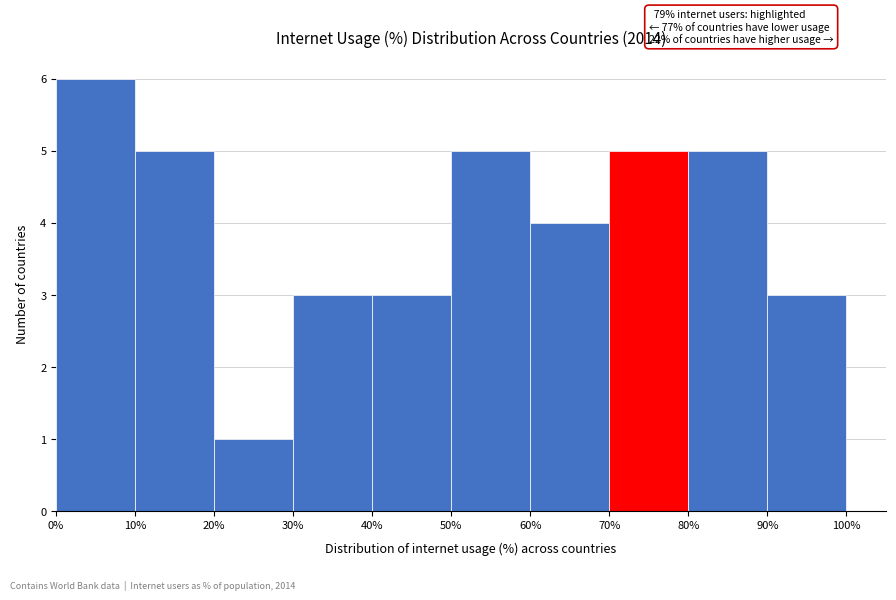

Over which range of the x-axis is the bar tallest?

0% to 10%